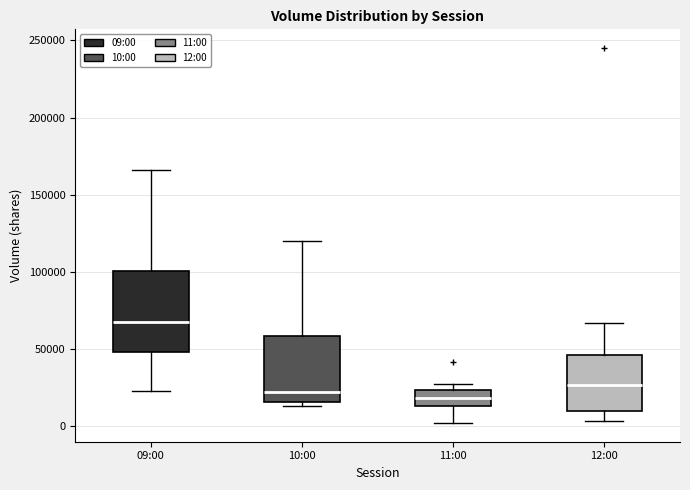

Where does the upper whisker of the box for 12:00 end on the y-axis? The values are not printed on the chart, so give them approximately, as read against the axis.

65000